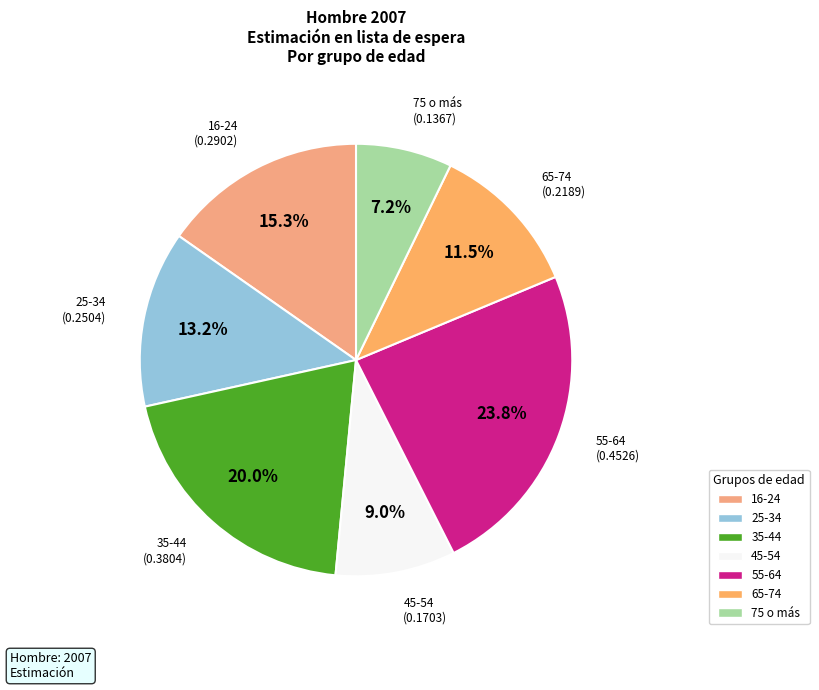

Which has a higher value, 16-24 or 25-34?

16-24